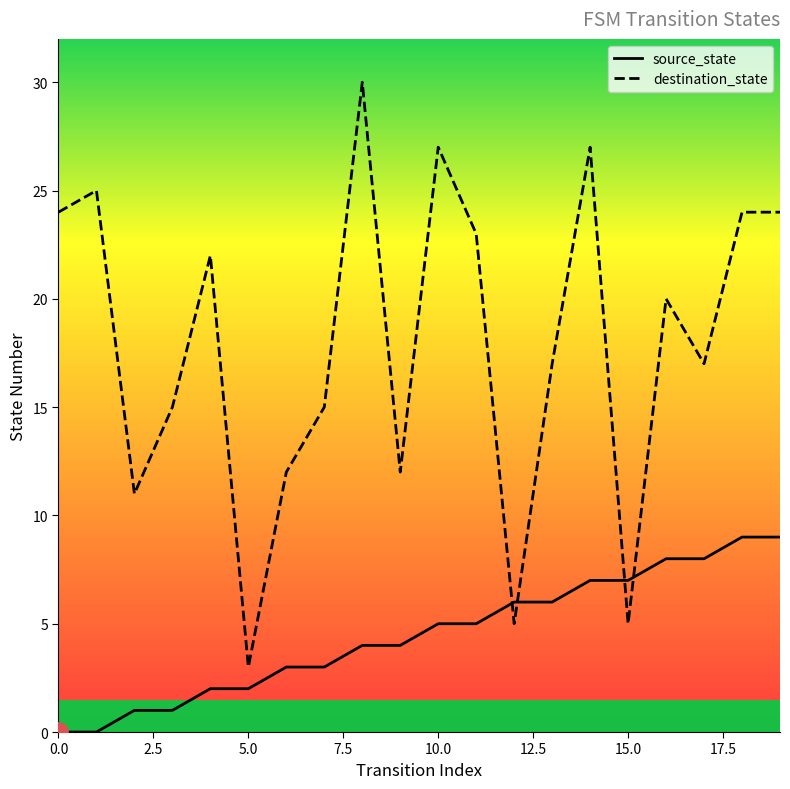

What is the difference between the maximum and minimum values in the destination_state series?

27